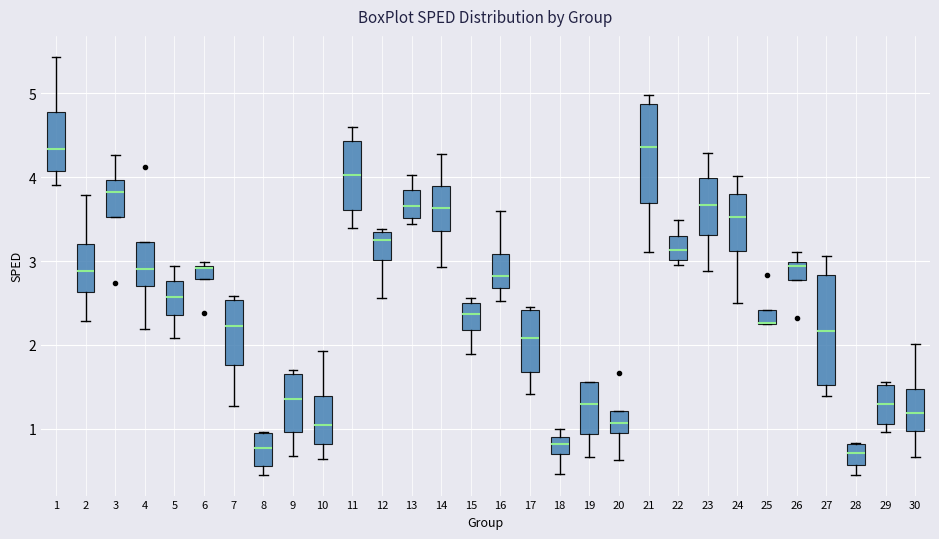

Where does the upper whisker of the box at x = 30 end on the y-axis? The values are not printed on the chart, so give them approximately, as read against the axis.

2.0